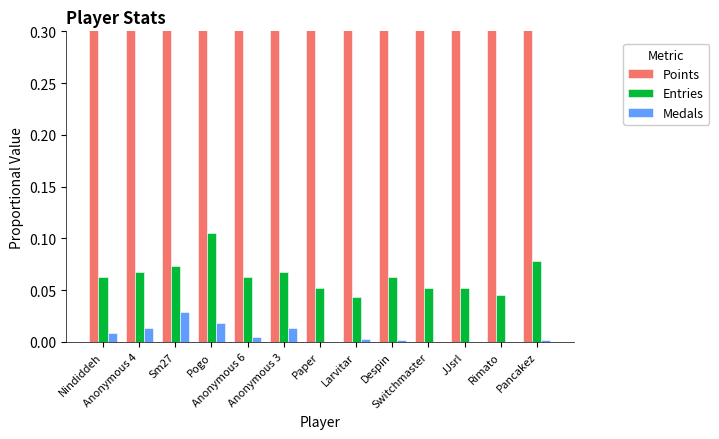

Which has a higher value, Anonymous 6 or Larvitar?

Anonymous 6